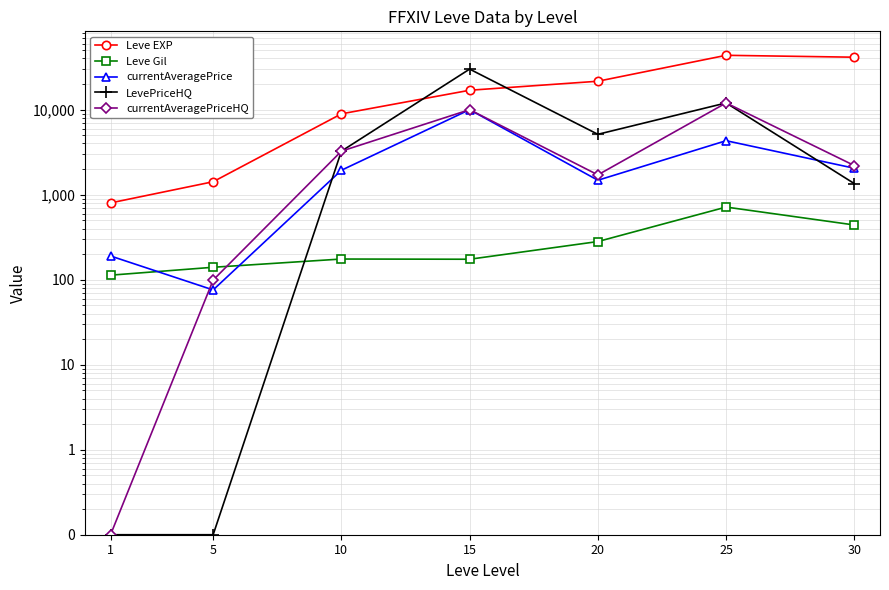

How many lines are shown in the chart?

5